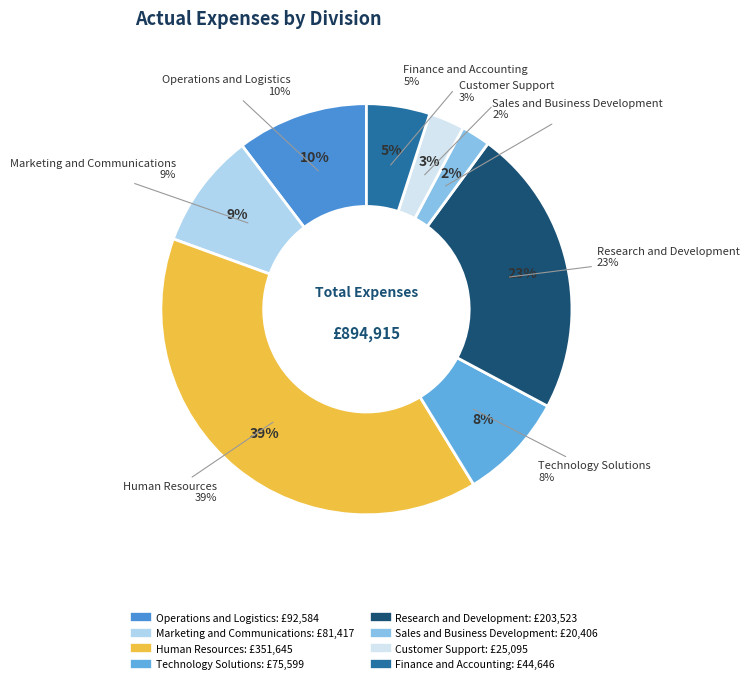

Count the number of slices in the pie.

8